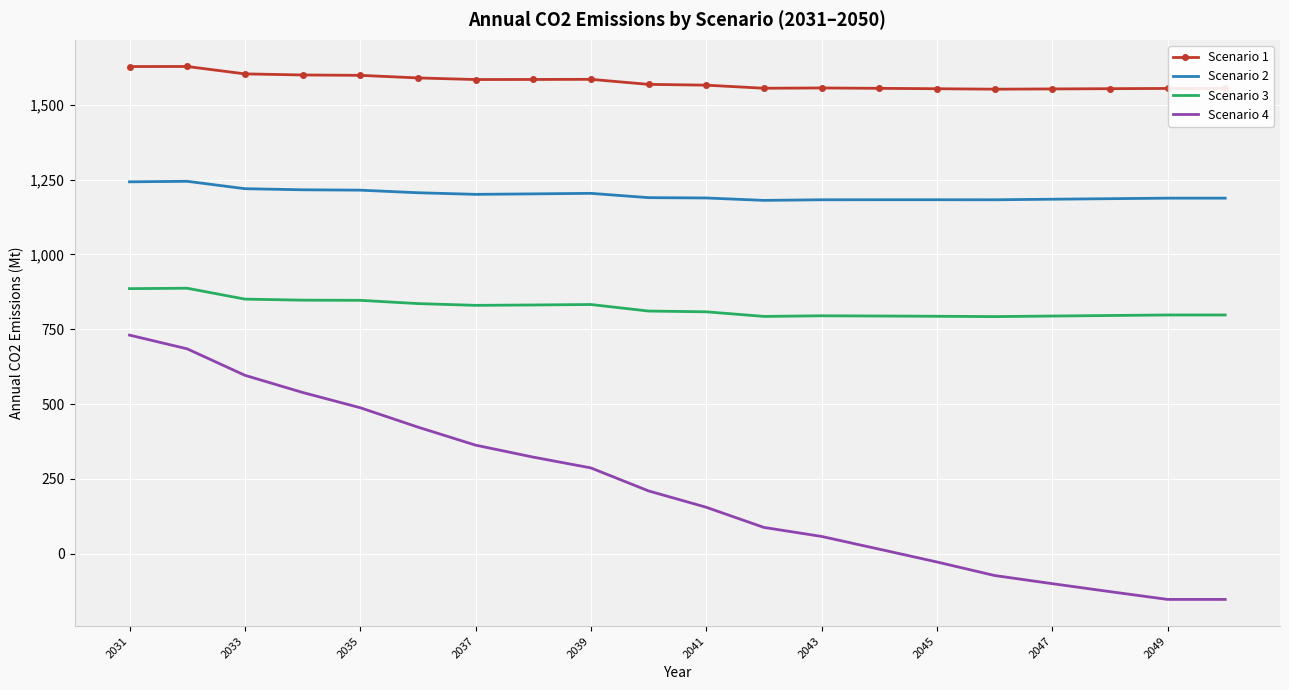

How many values in Scenario 4 are above zero?

14